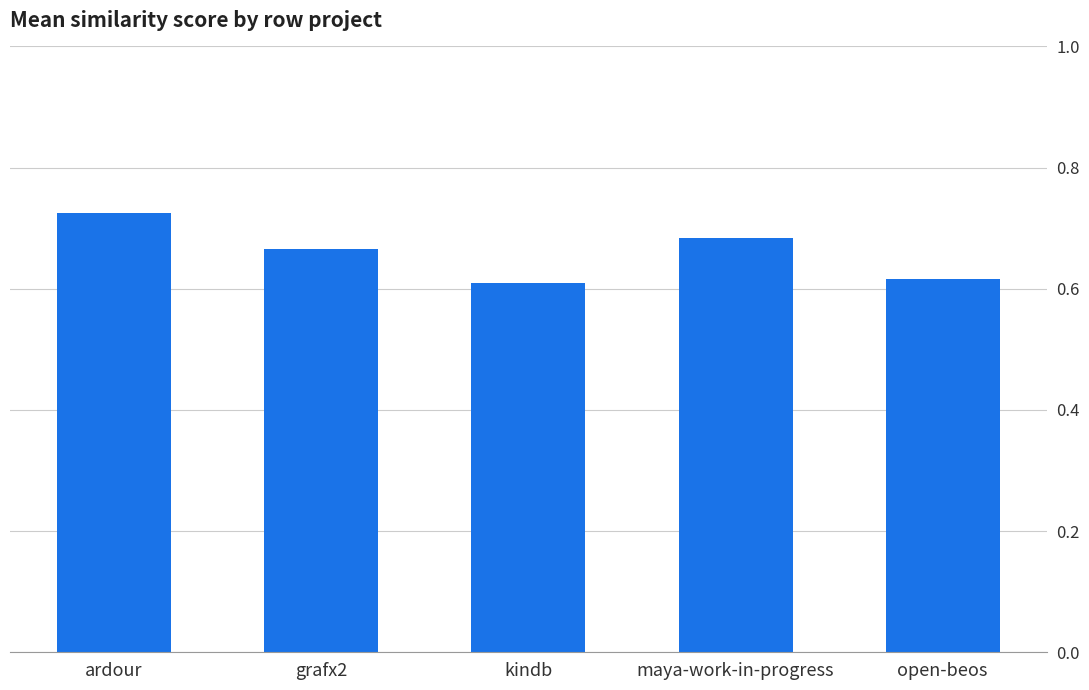

What is the difference between the maximum and minimum values?

0.1